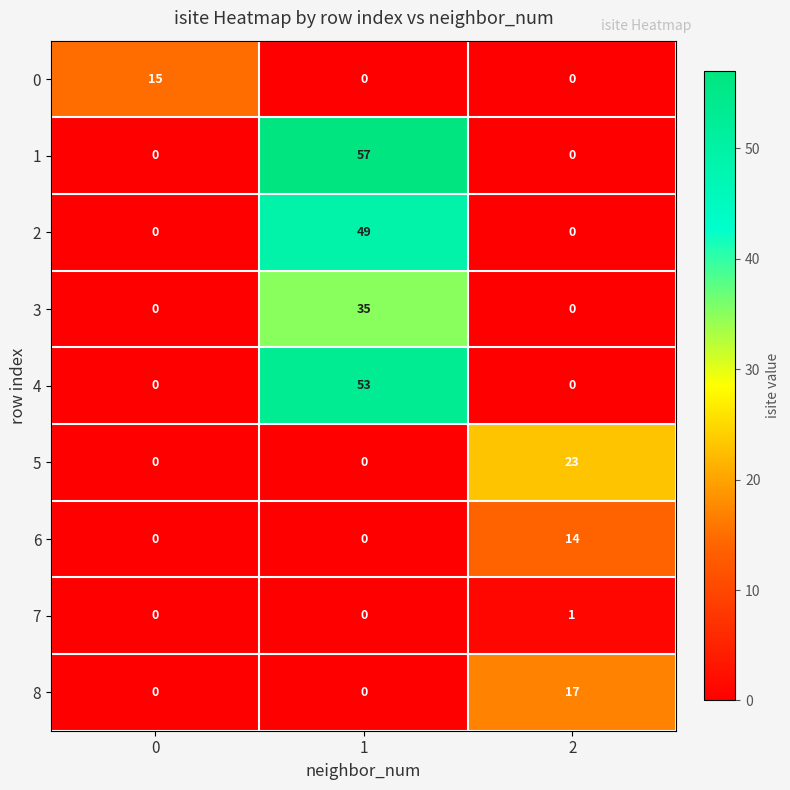

Which series changed the most between 1 and 2?

1